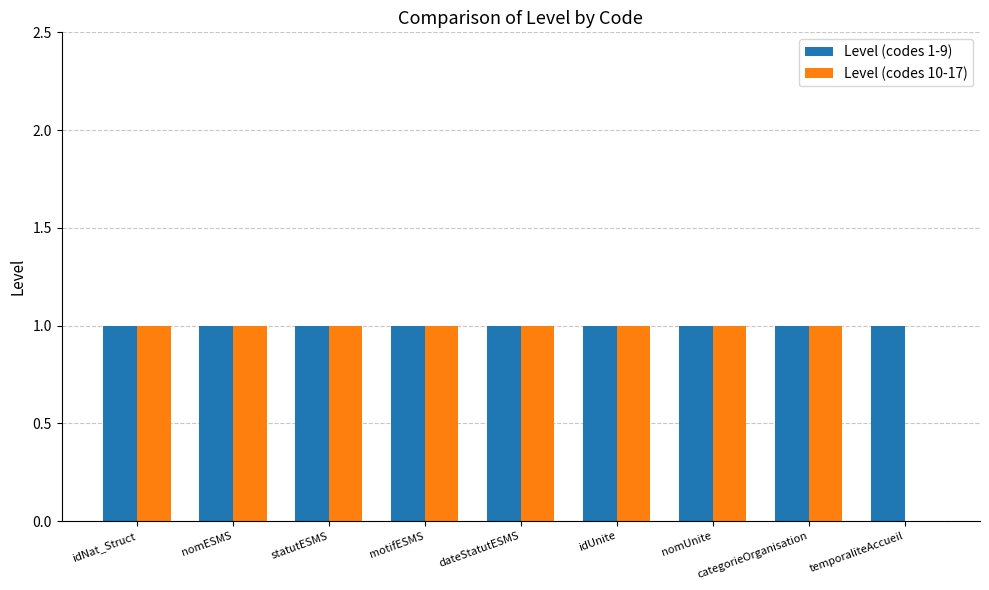

How many groups of bars are there?

9